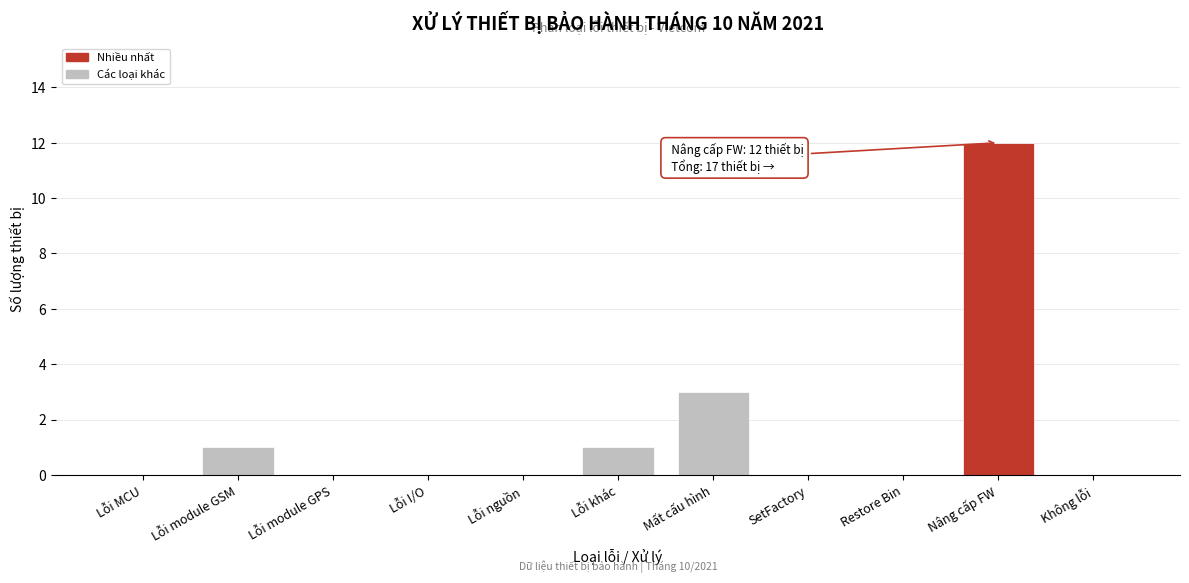

Reading left to right, transcribe all the data shown in this chart.

Lỗi MCU=0	Lỗi module GSM=1	Lỗi module GPS=0	Lỗi I/O=0	Lỗi nguồn=0	Lỗi khác=1	Mất cấu hình=3	SetFactory=0	Restore Bin=0	Nâng cấp FW=12	Không lỗi=0